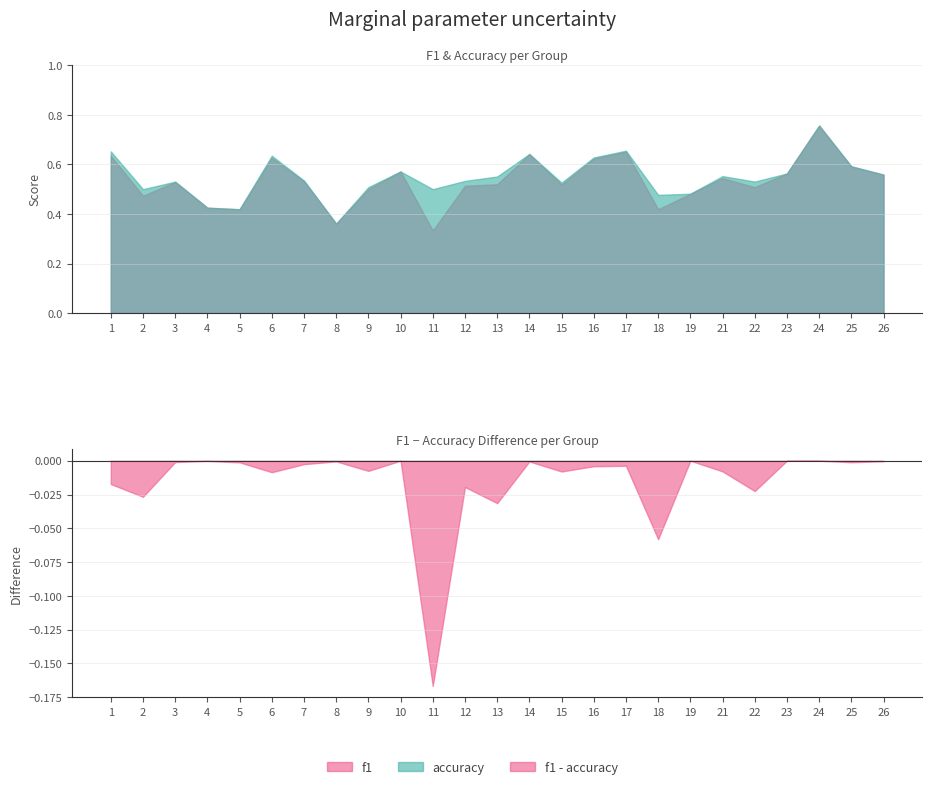

What is the minimum value shown in the chart?

0.3